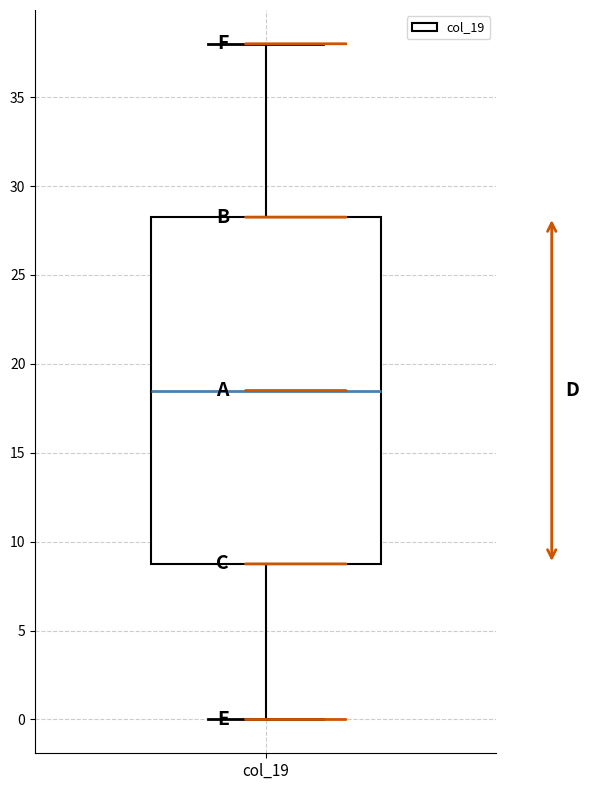

Transcribe this box plot: give where the median line is, the range the box spans, and where the two whiskers end, as read against the y-axis. The values are not printed on the chart, so give them approximately, as read against the axis.

median 18.5, box 9.0 to 28.5, whiskers 0.0 to 38.0